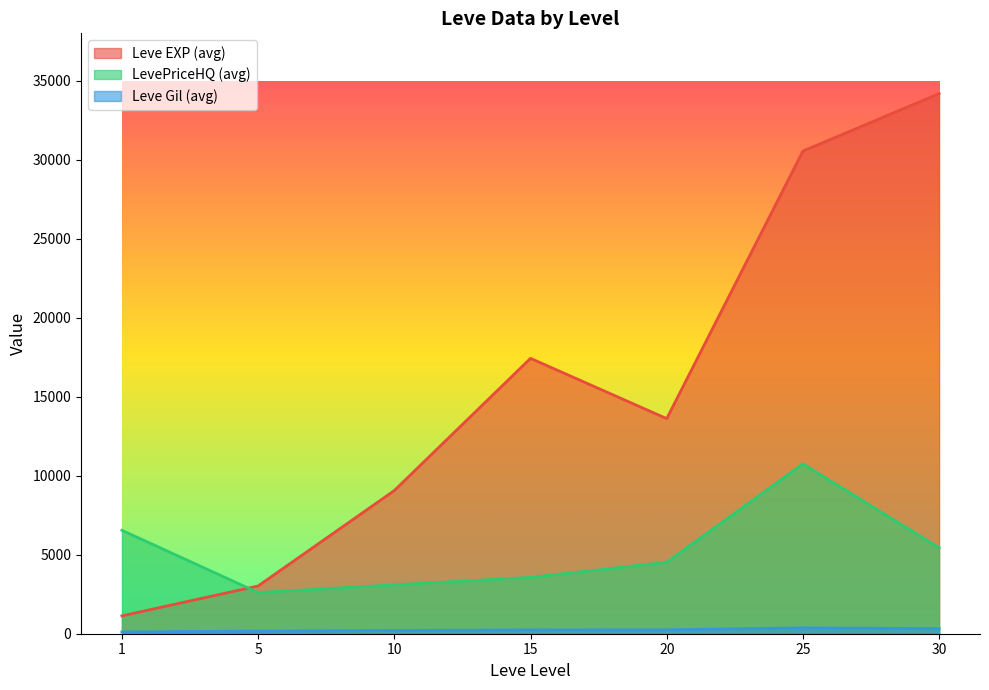

True or false: LevePriceHQ (avg) and Leve EXP (avg) intersect in this chart.

True